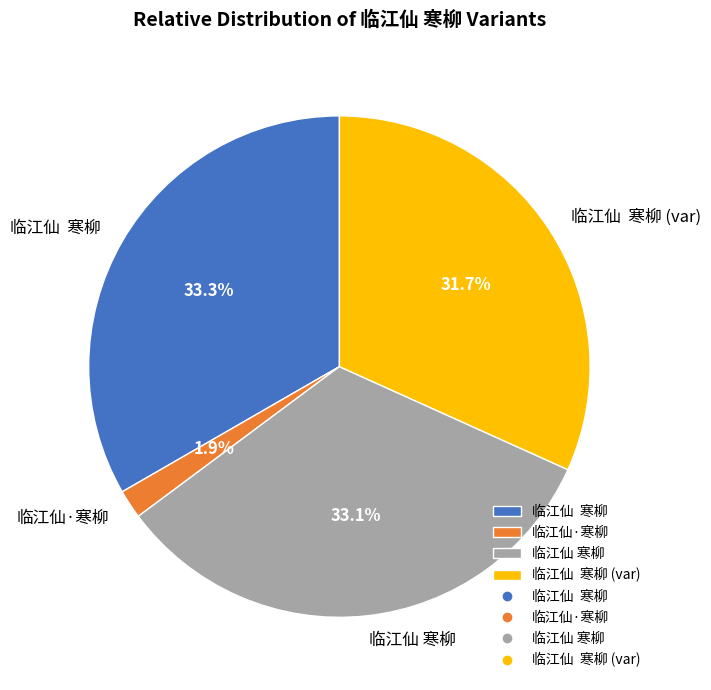

Is there a majority slice in this chart?

No